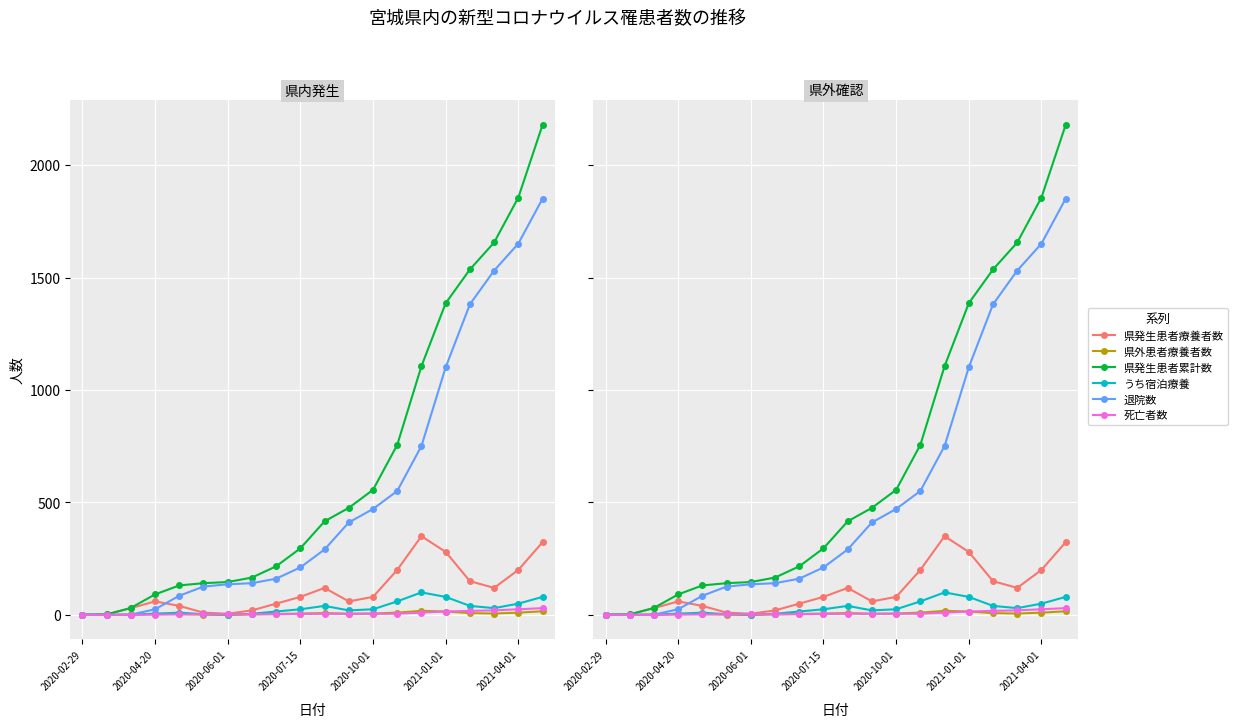

Count the number of data series in this chart.

6